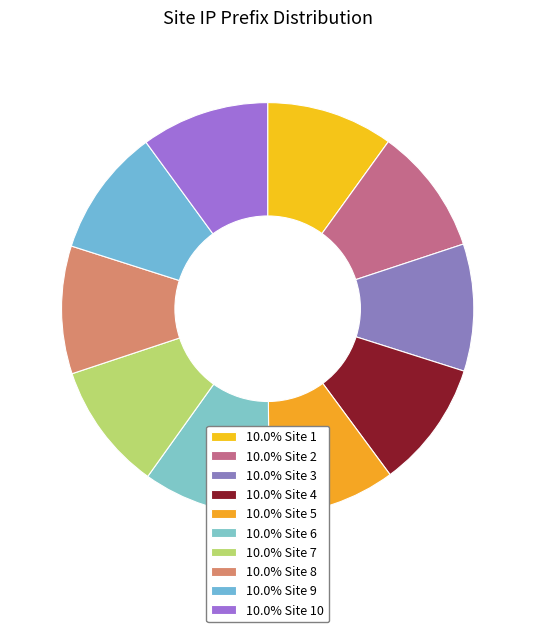

Rank the categories by value from lowest to highest.

Site 1, Site 2, Site 3, Site 4, Site 5, Site 6, Site 7, Site 8, Site 9, Site 10